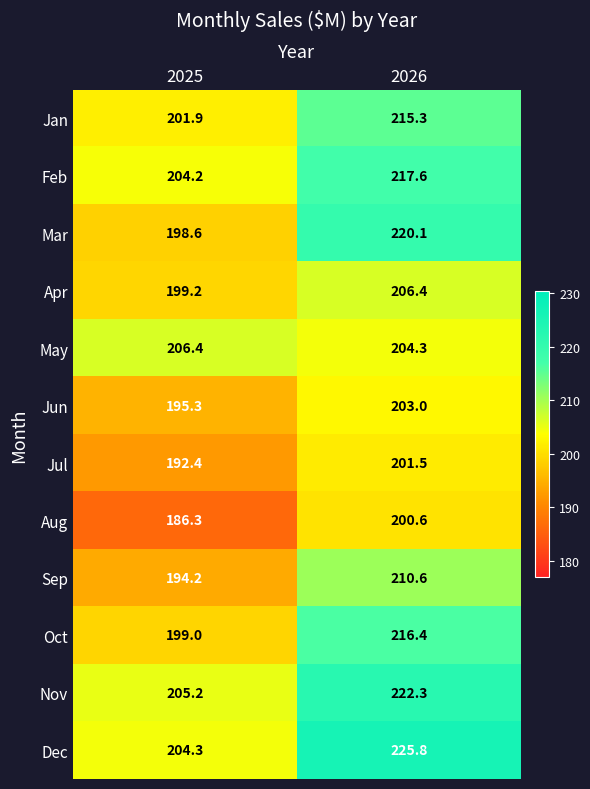

Which category has the highest value across all series?

2026